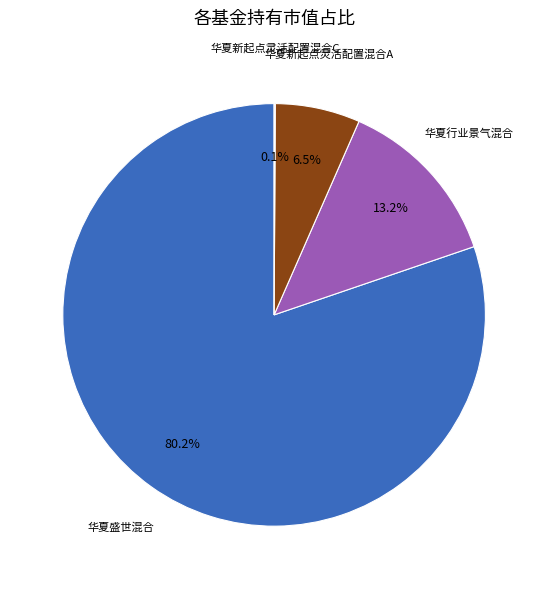

Is there any slice that represents more than half of the pie?

Yes